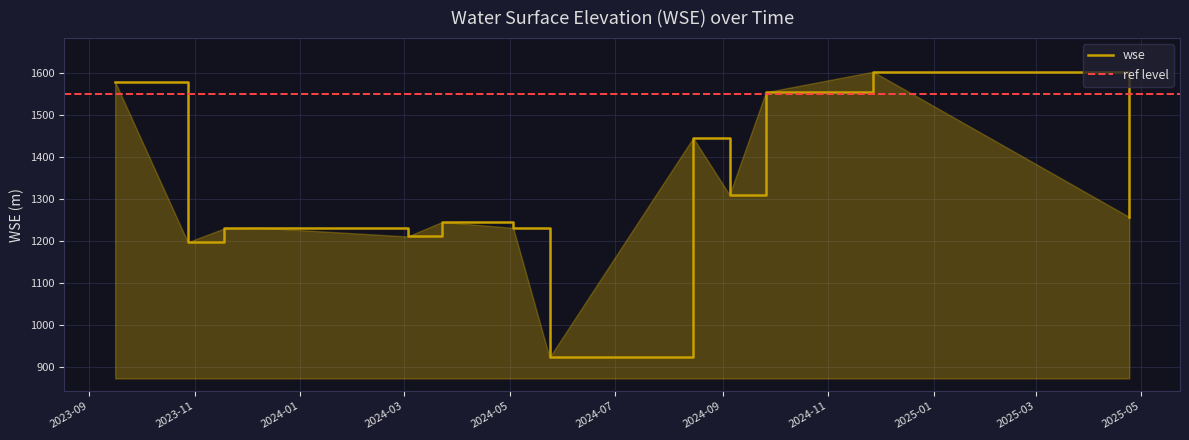

Which category has the highest value across all series?

2024-11-27